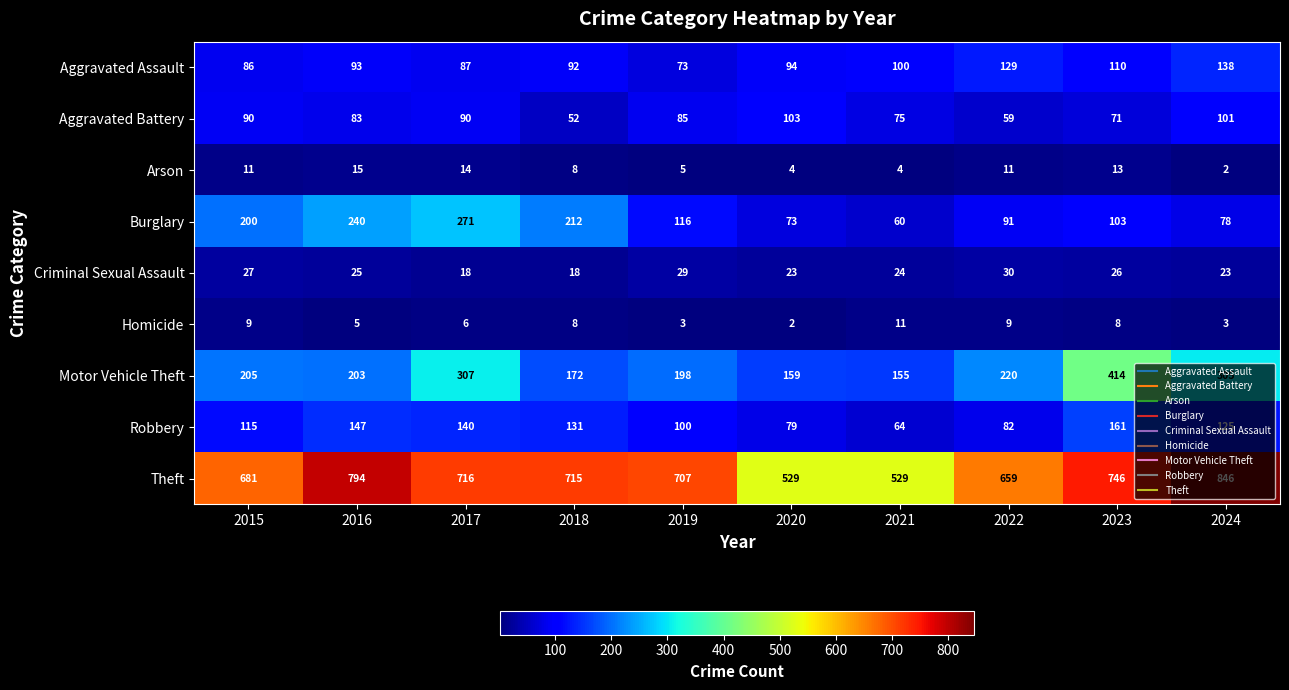

At which label is Homicide closest to 6?

2017